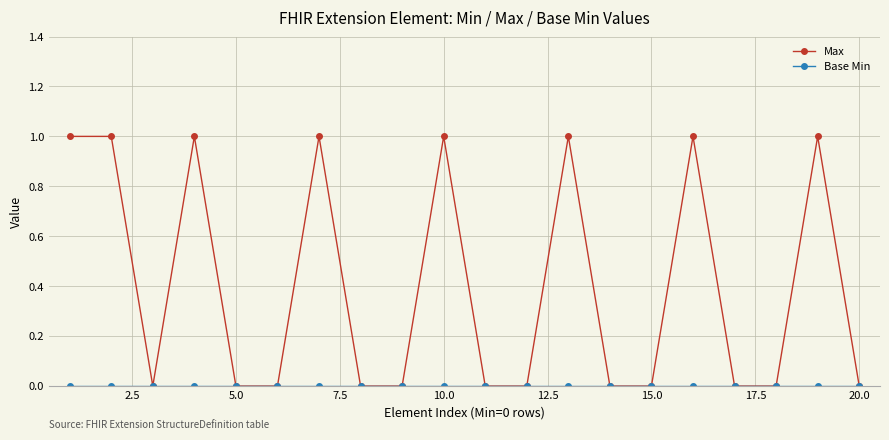

Which series has the largest total across all categories?

Max